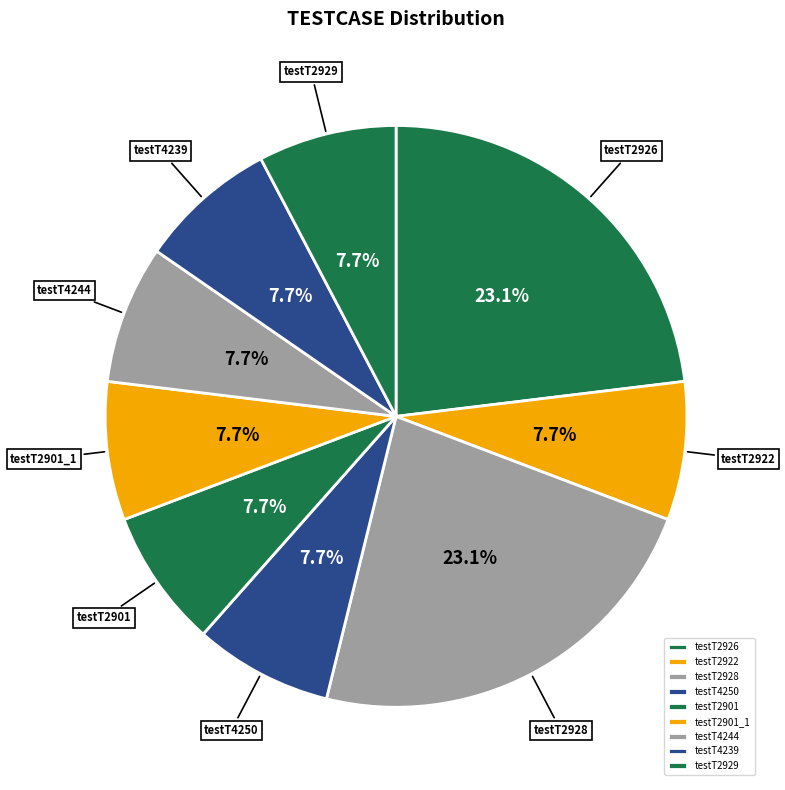

What percentage is the testT2901 slice, to the nearest percent?

8%